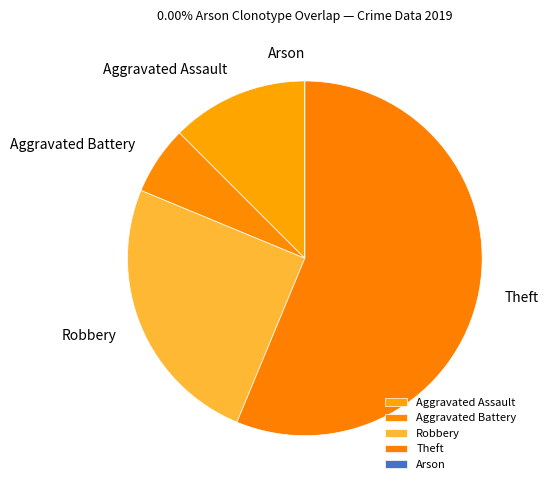

Which category has the biggest portion of the pie?

Theft